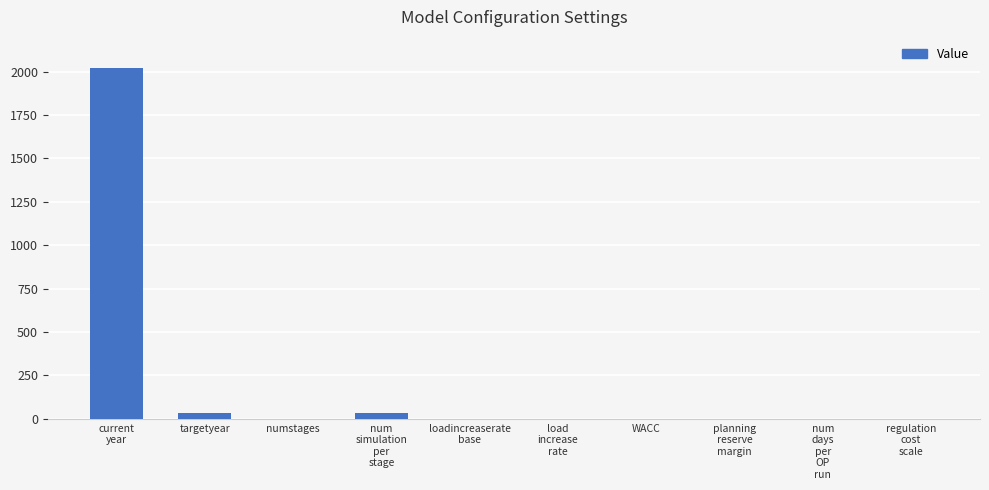

What is the maximum value shown in the chart?

2020.0